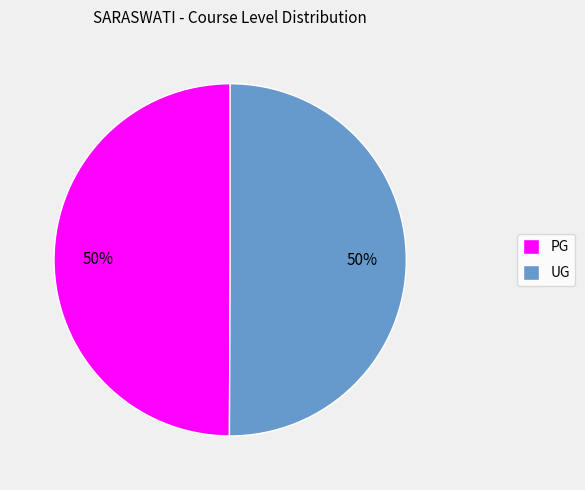

What is the ratio of the value at UG to the value at PG?

1.0